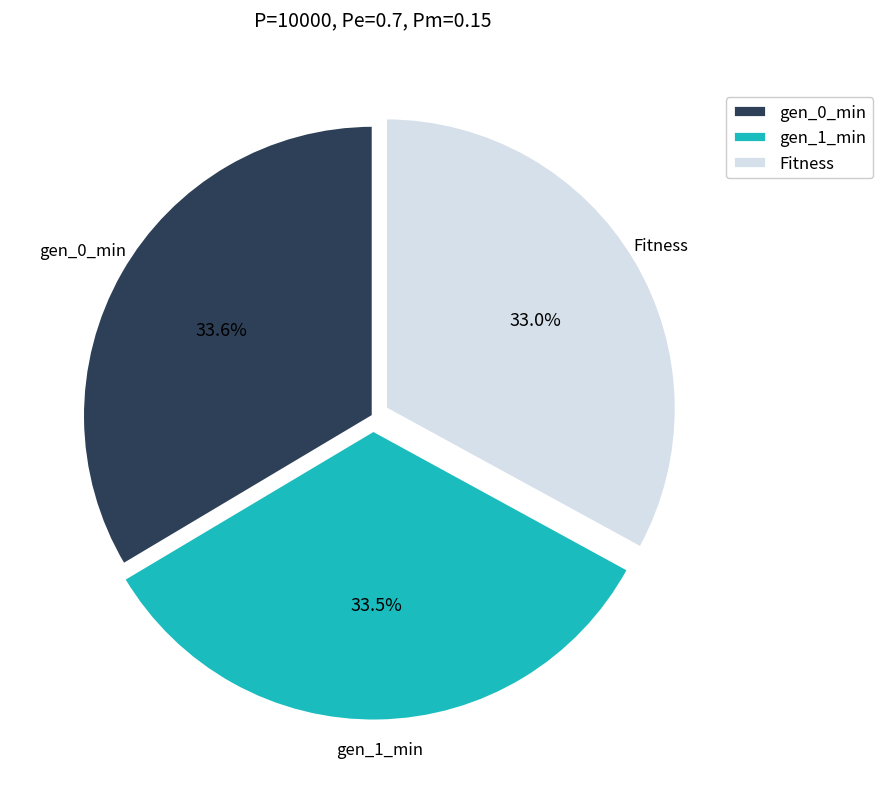

Which slice is the smallest?

Fitness